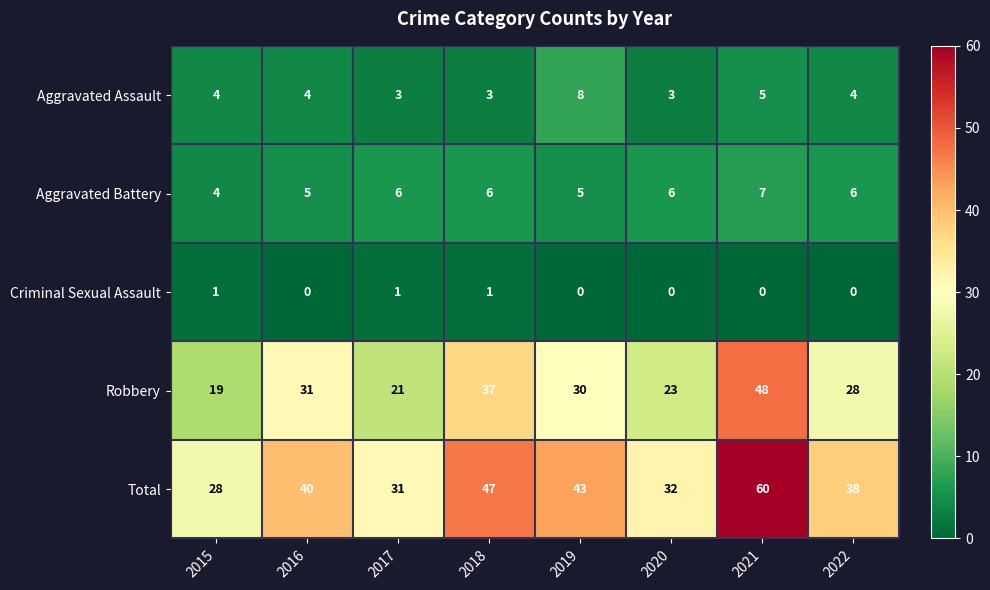

Count the Aggravated Battery values in the range 5 to 6.

6